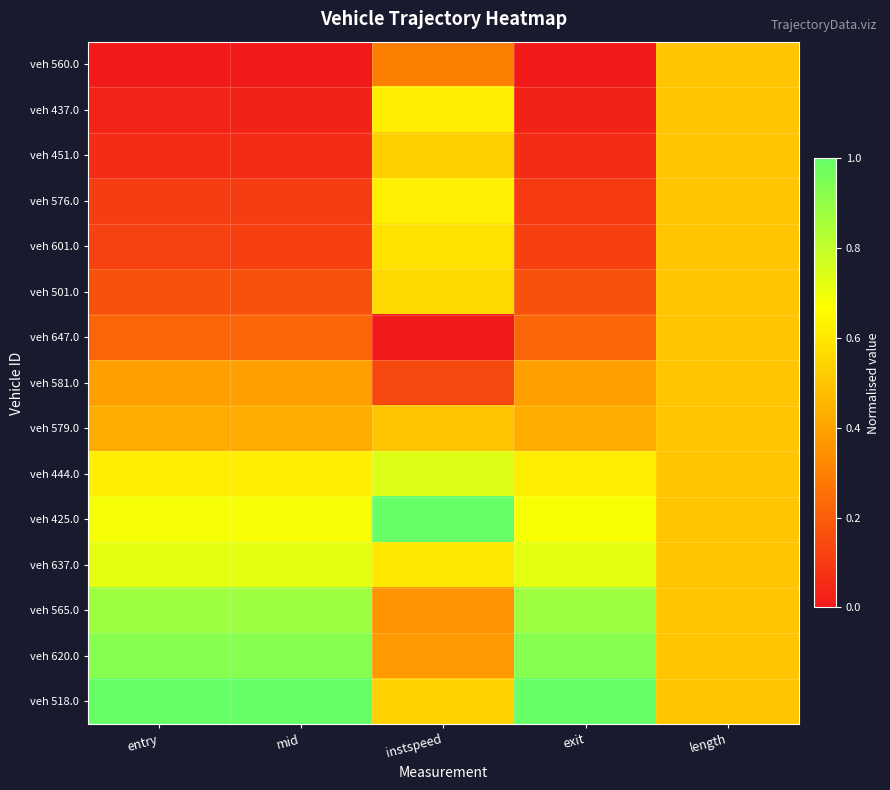

What is the spread (max minus min) of values at instspeed?

1.0